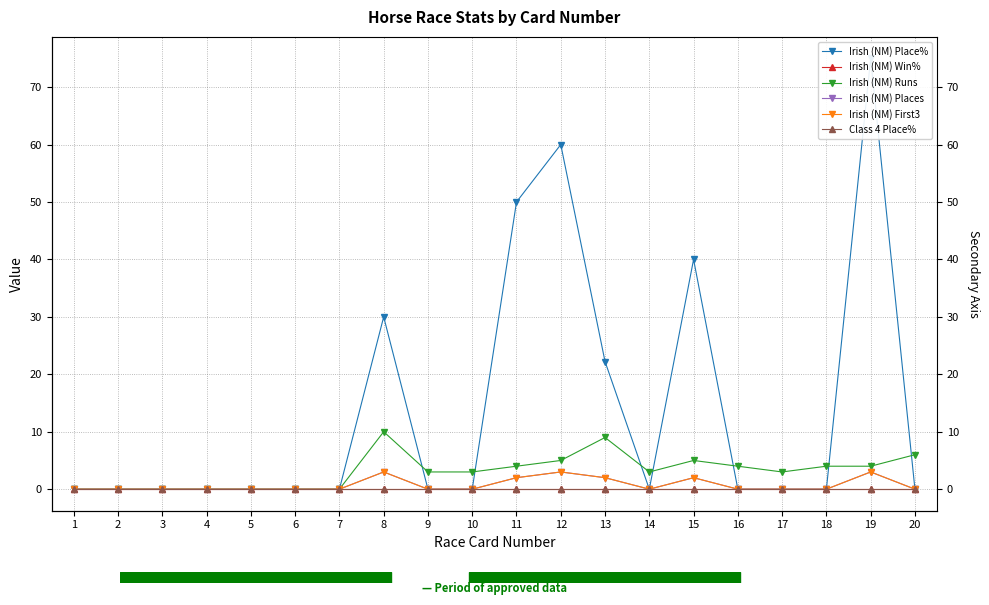

True or false: Irish (NM) Runs has more than 0 interior local peaks.

True